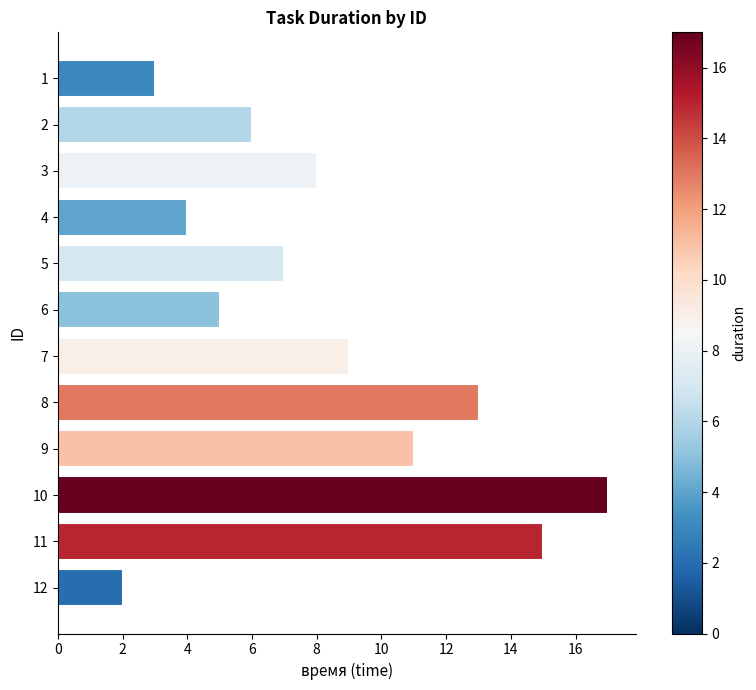

How many bars are there in total?

12